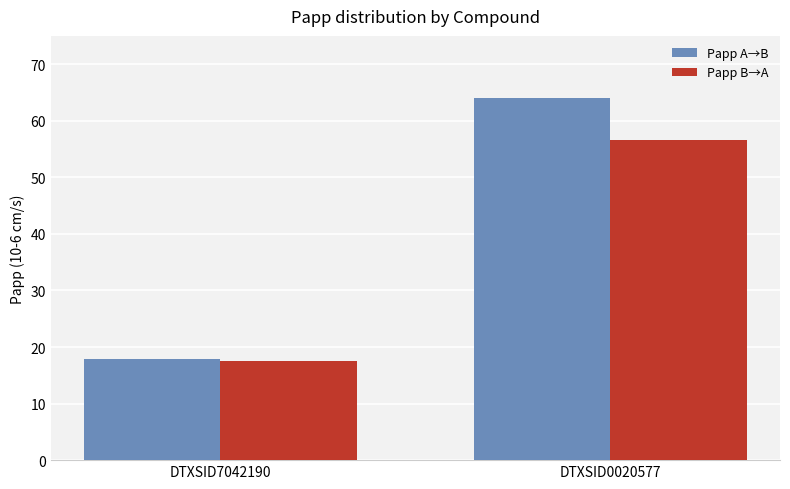

What is the sum of the Papp A→B values at DTXSID7042190 and DTXSID0020577?

81.9